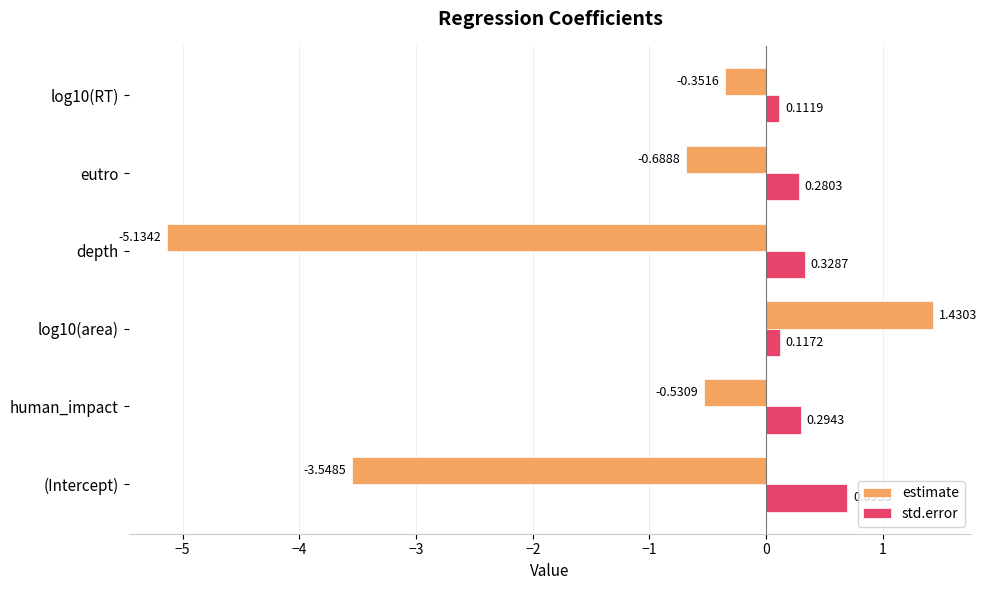

At which label does estimate reach its minimum?

depth